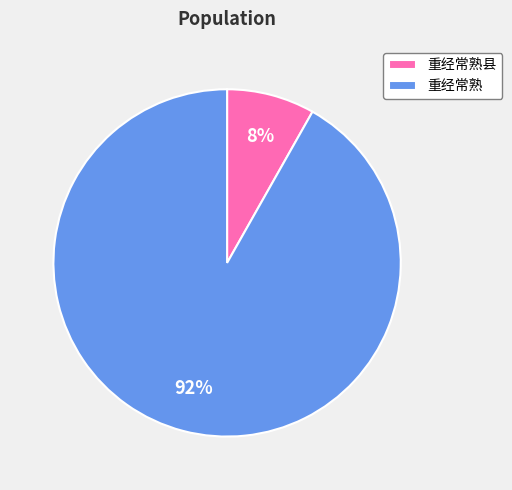

Which slice is the largest?

重经常熟